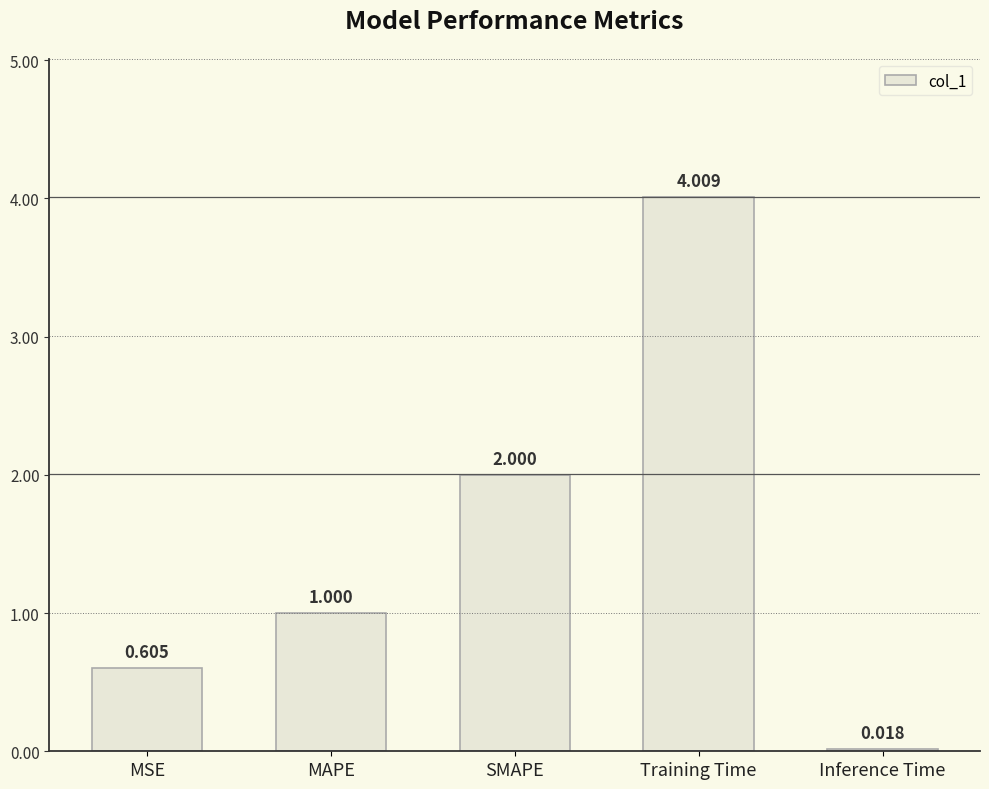

How many distinct data groups are displayed?

1